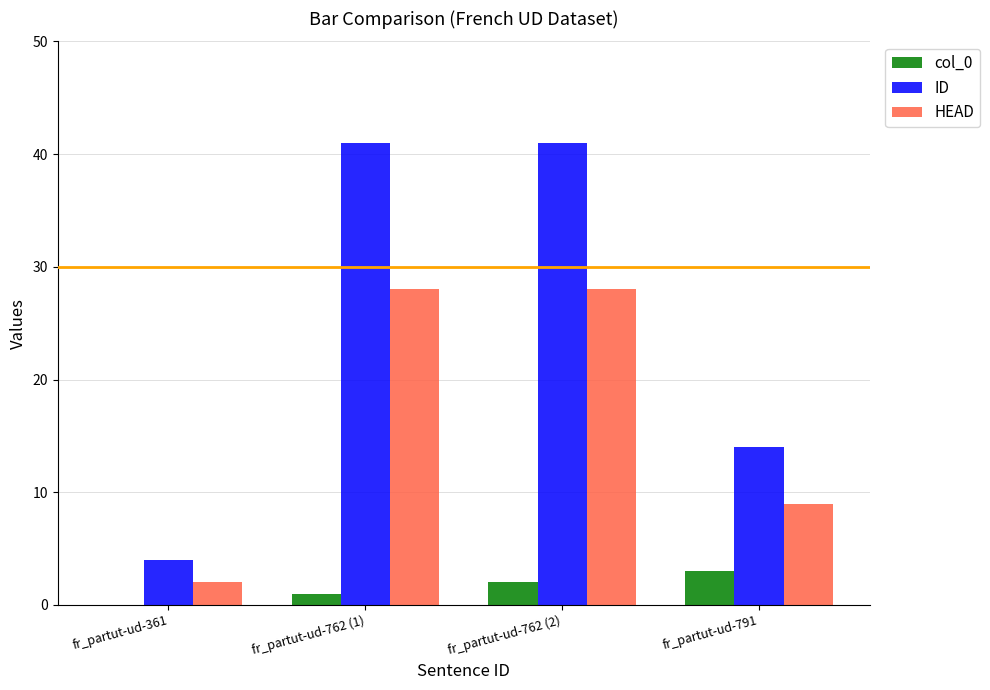

What is the average value of the HEAD series?

17